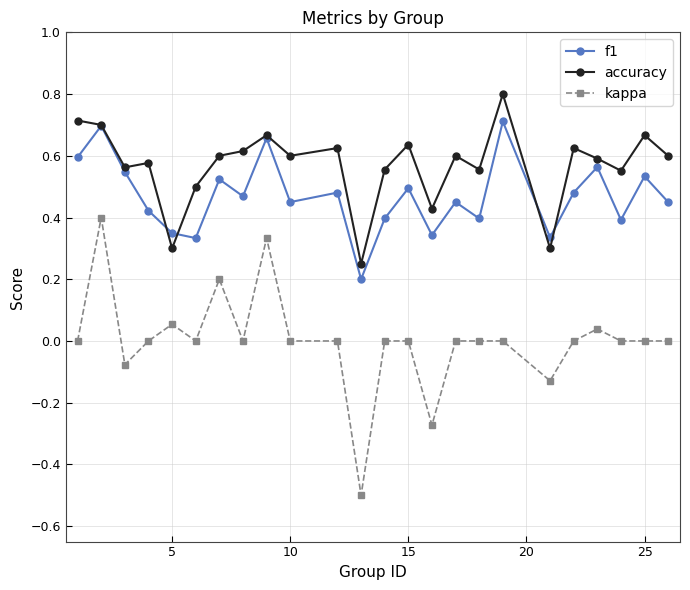

List the series in order of their overall mean, highest first.

accuracy, f1, kappa